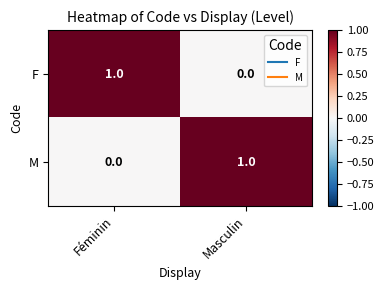

List the labels in order of M value, smallest first.

Féminin, Masculin